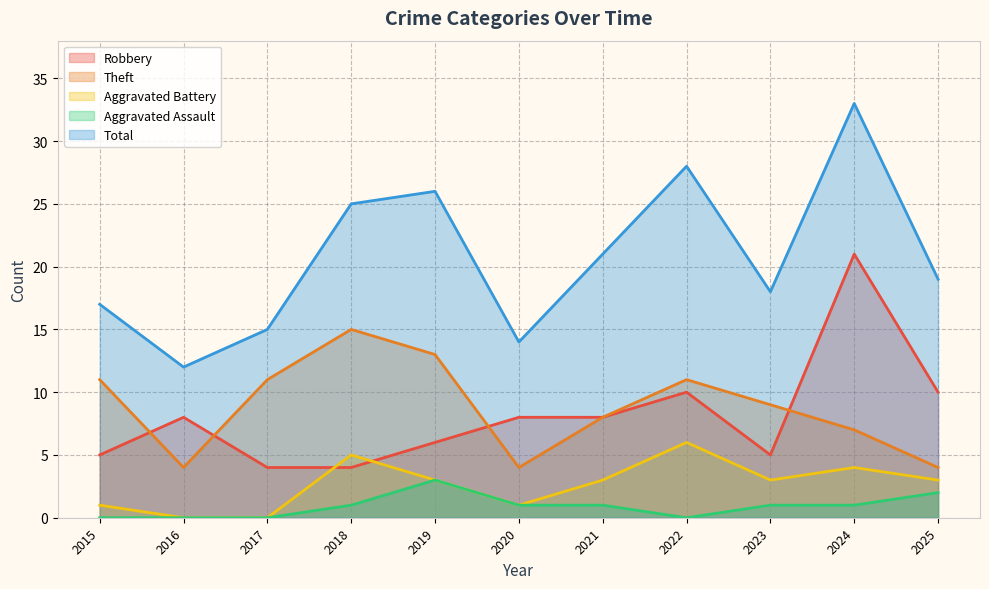

At which category is the sum across all series the highest?

2024